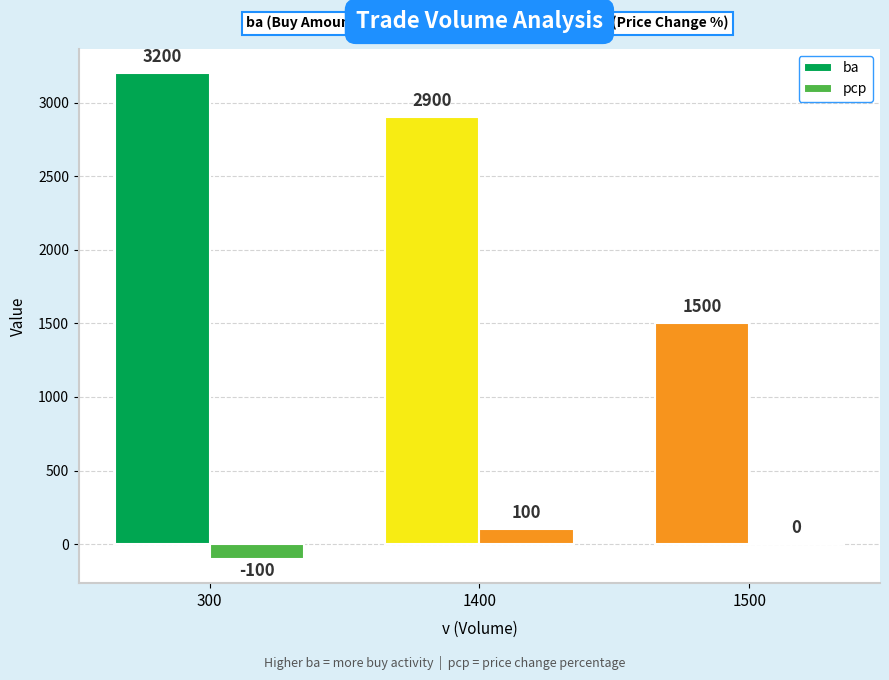

How many groups of bars are there?

3